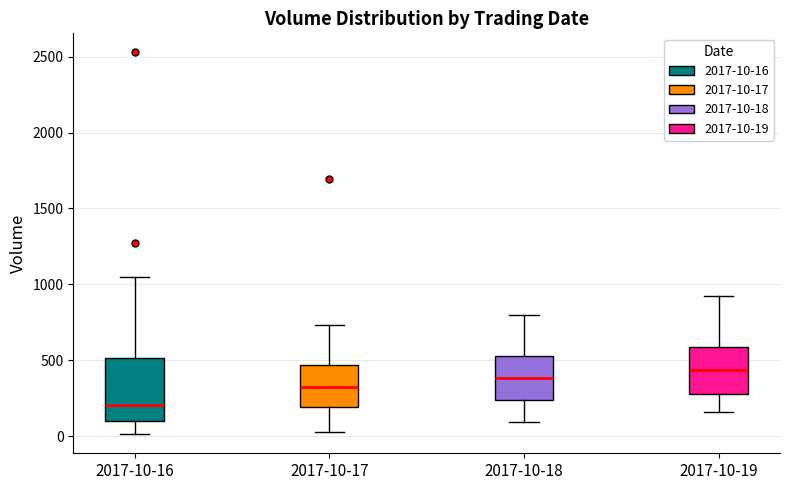

Reading left to right, read every box against the y-axis: the position of its median line, the range the box covers, and the ends of its whiskers. The values are not printed on the chart, so give them approximately, as read against the axis.

2017-10-16: median 200, box 100 to 500, whiskers 0 to 1050
2017-10-17: median 300, box 200 to 450, whiskers 50 to 750
2017-10-18: median 400, box 250 to 550, whiskers 100 to 800
2017-10-19: median 450, box 300 to 600, whiskers 150 to 900